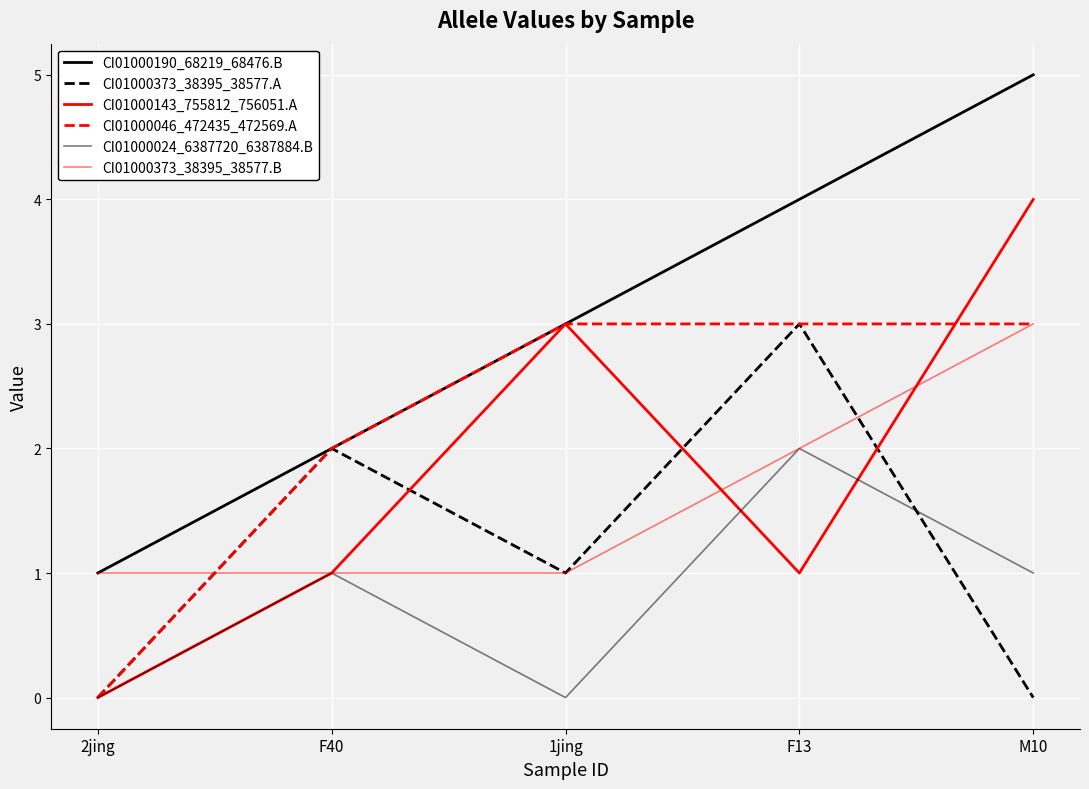

How many intersections are there between CI01000373_38395_38577.A and CI01000024_6387720_6387884.B?

1